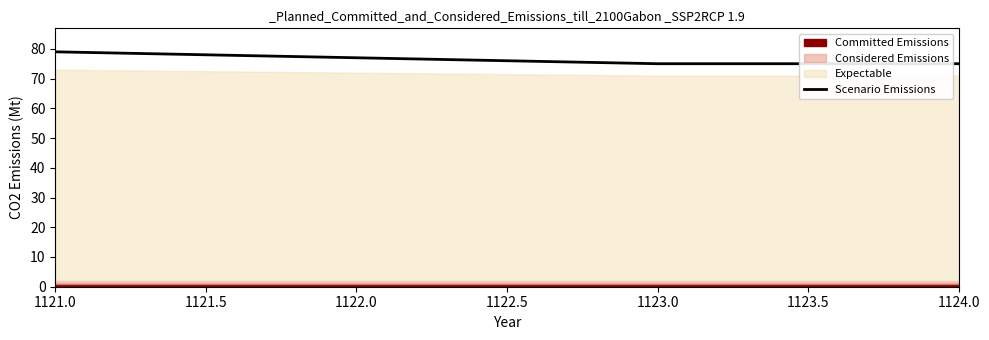

True or false: Scenario Emissions has more than 1 points higher than both neighbors.

False